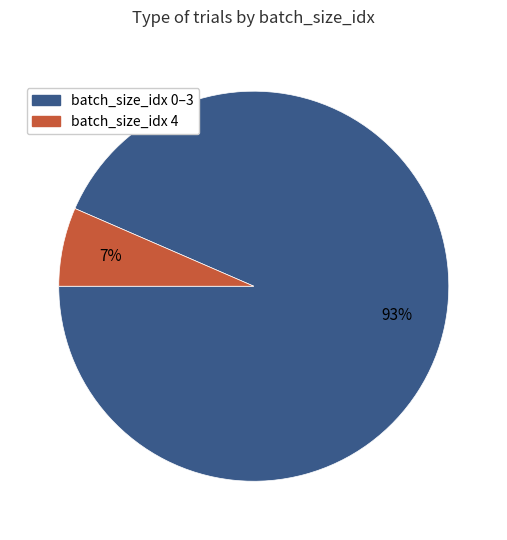

Is there a majority slice in this chart?

Yes